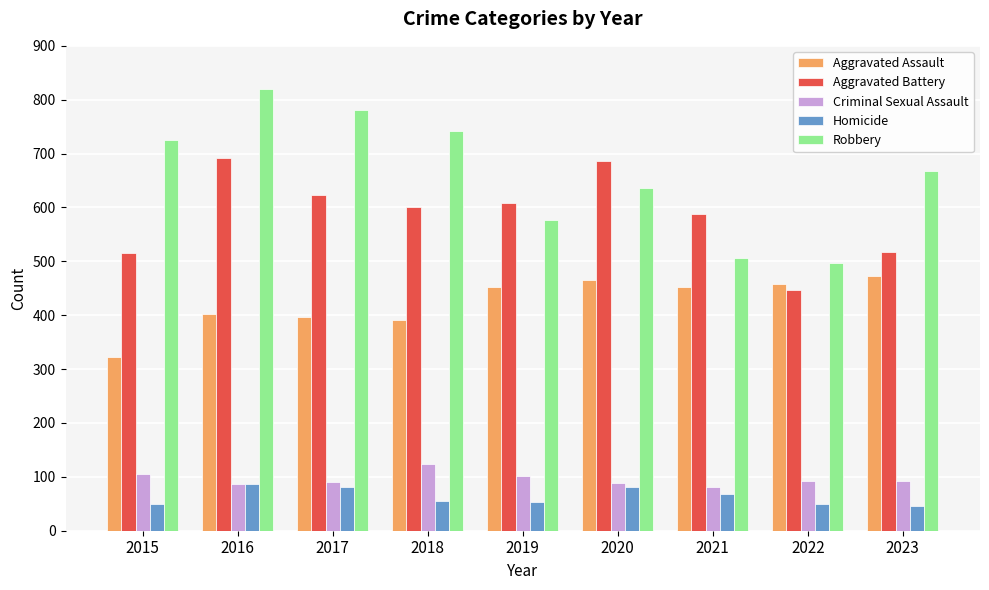

What is the spread (max minus min) of values at 2022?

447